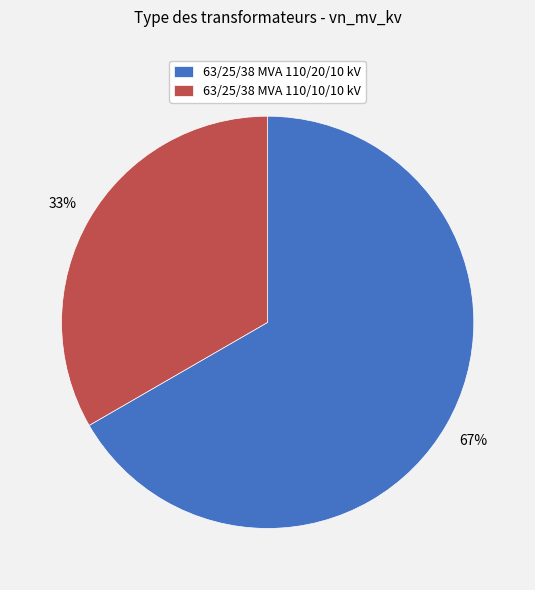

How many segments does this pie chart have?

2